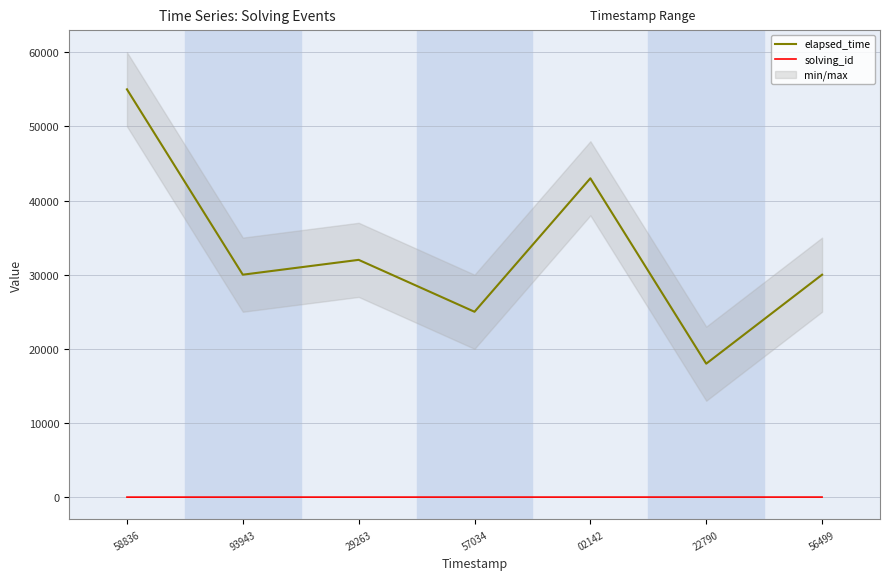

True or false: solving_id and elapsed_time cross at least once.

False